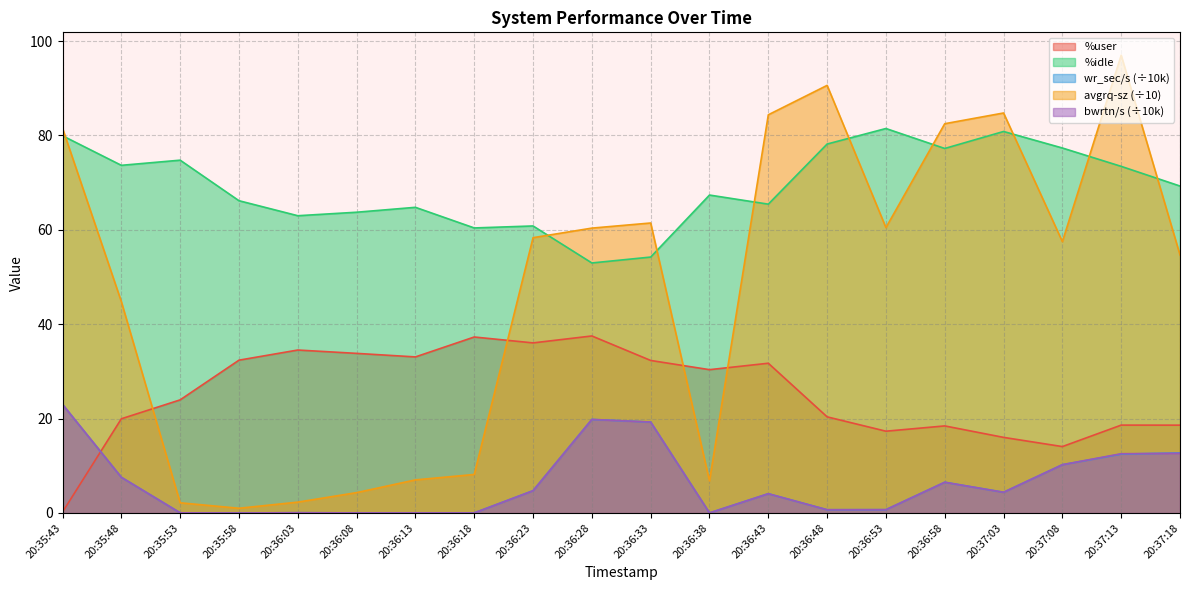

How many lines are shown in the chart?

5